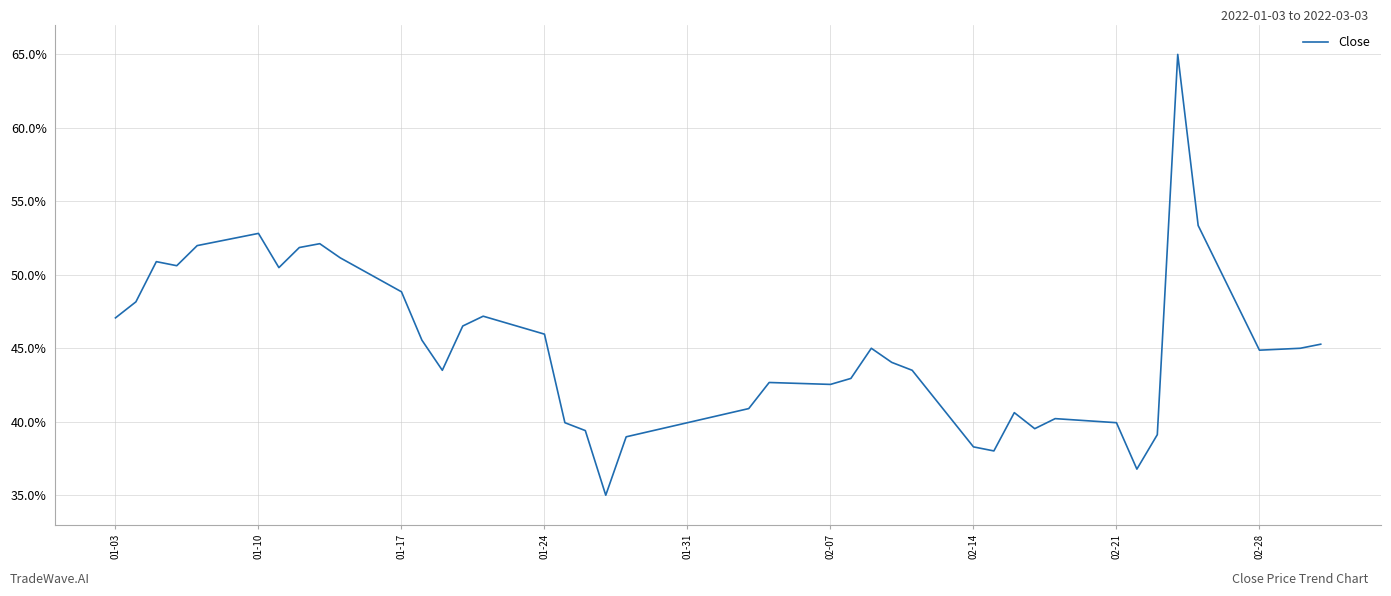

Does the chart have visible grid lines?

Yes